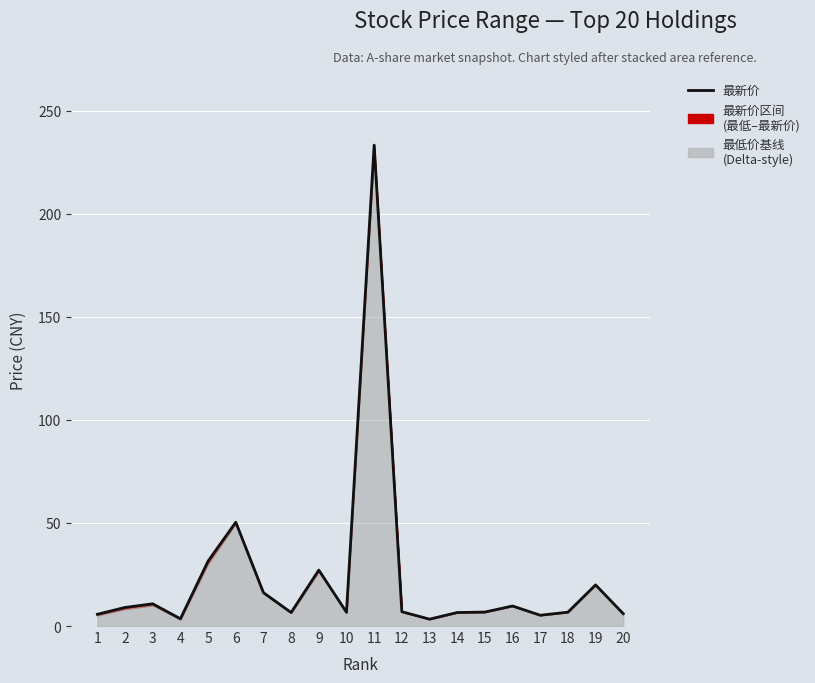

Is it true that the value at 15 is 6.8?

True